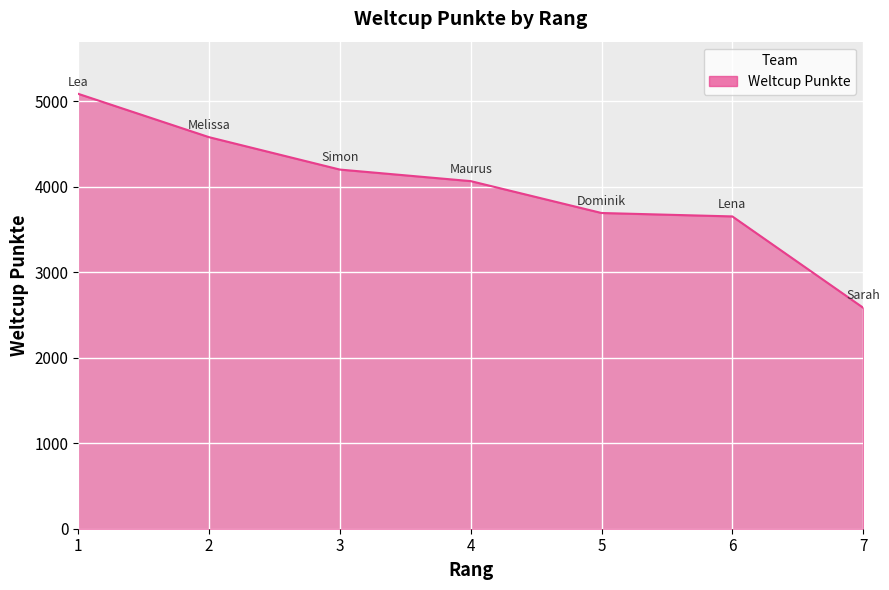

True or false: there are more than 2 points higher than both neighbors.

False